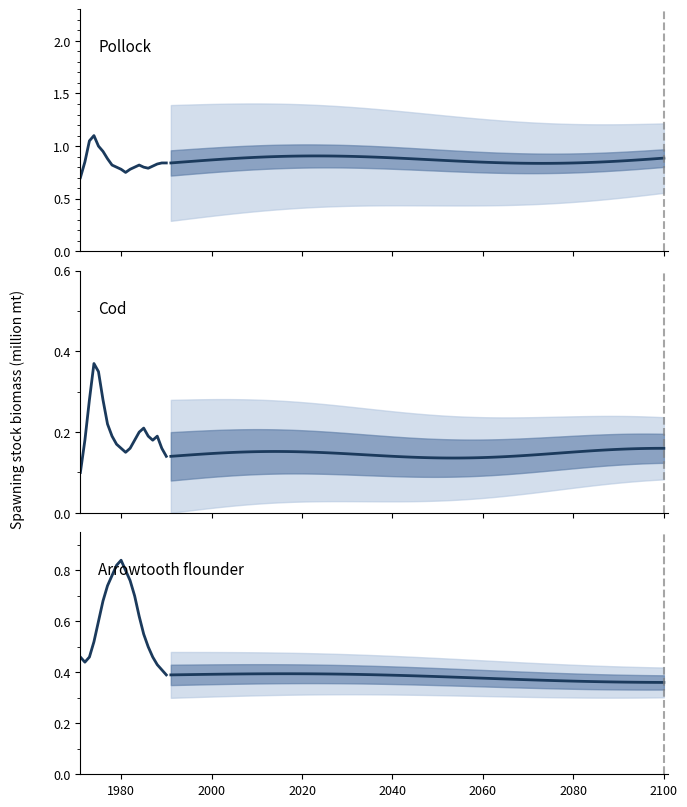

What are all the series names shown in the legend?

Pollock, Cod, Arrowtooth flounder